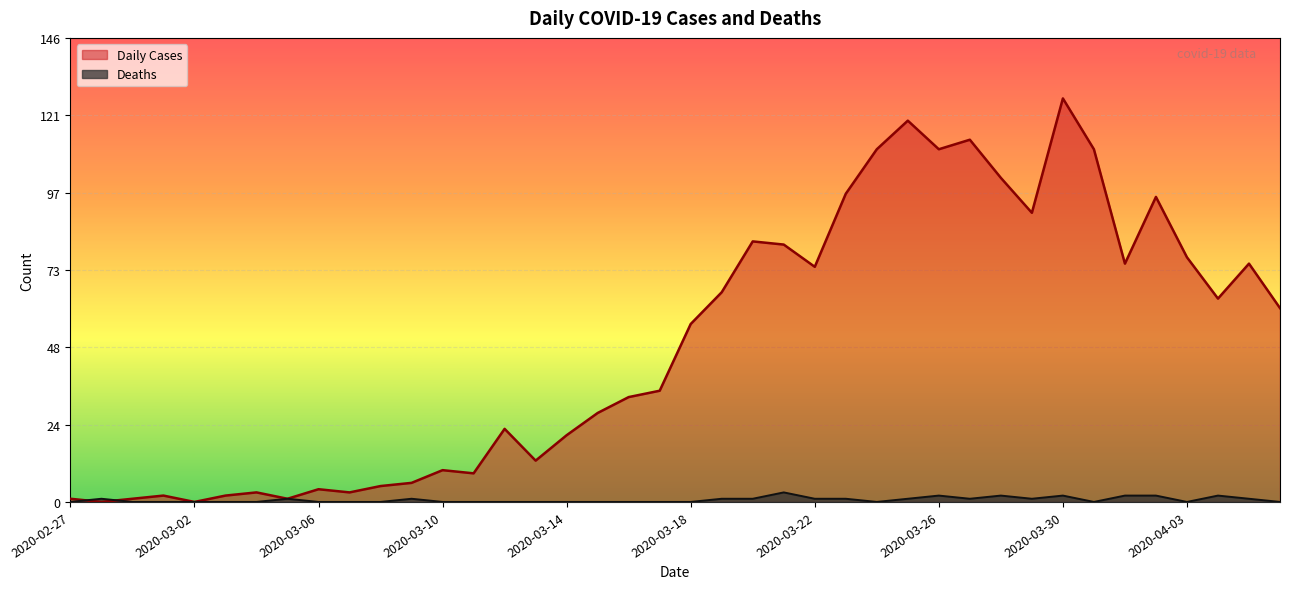

How many lines are shown in the chart?

2